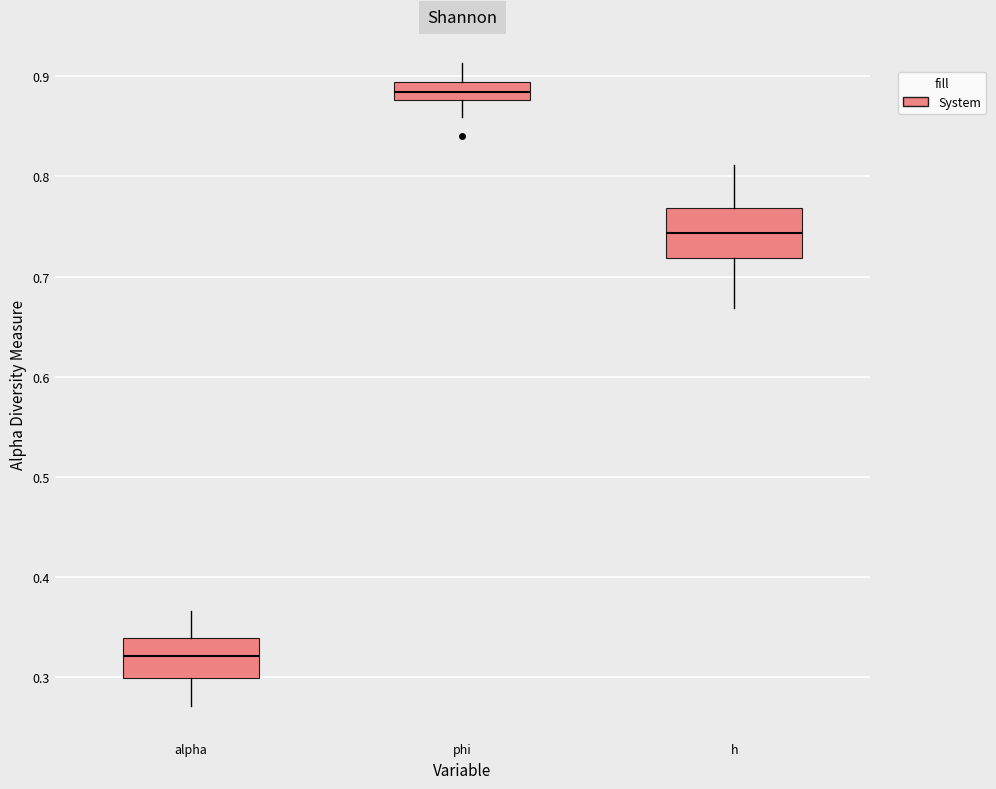

Reading left to right, transcribe this box plot: for each box, give where its median line is, the range the box spans, and where its two whiskers end, as read against the y-axis. The values are not printed on the chart, so give them approximately, as read against the axis.

alpha: median 0.32, box 0.30 to 0.34, whiskers 0.27 to 0.37
phi: median 0.88 (inside the box), box 0.88 to 0.89, whiskers 0.86 to 0.91
h: median 0.74, box 0.72 to 0.77, whiskers 0.67 to 0.81